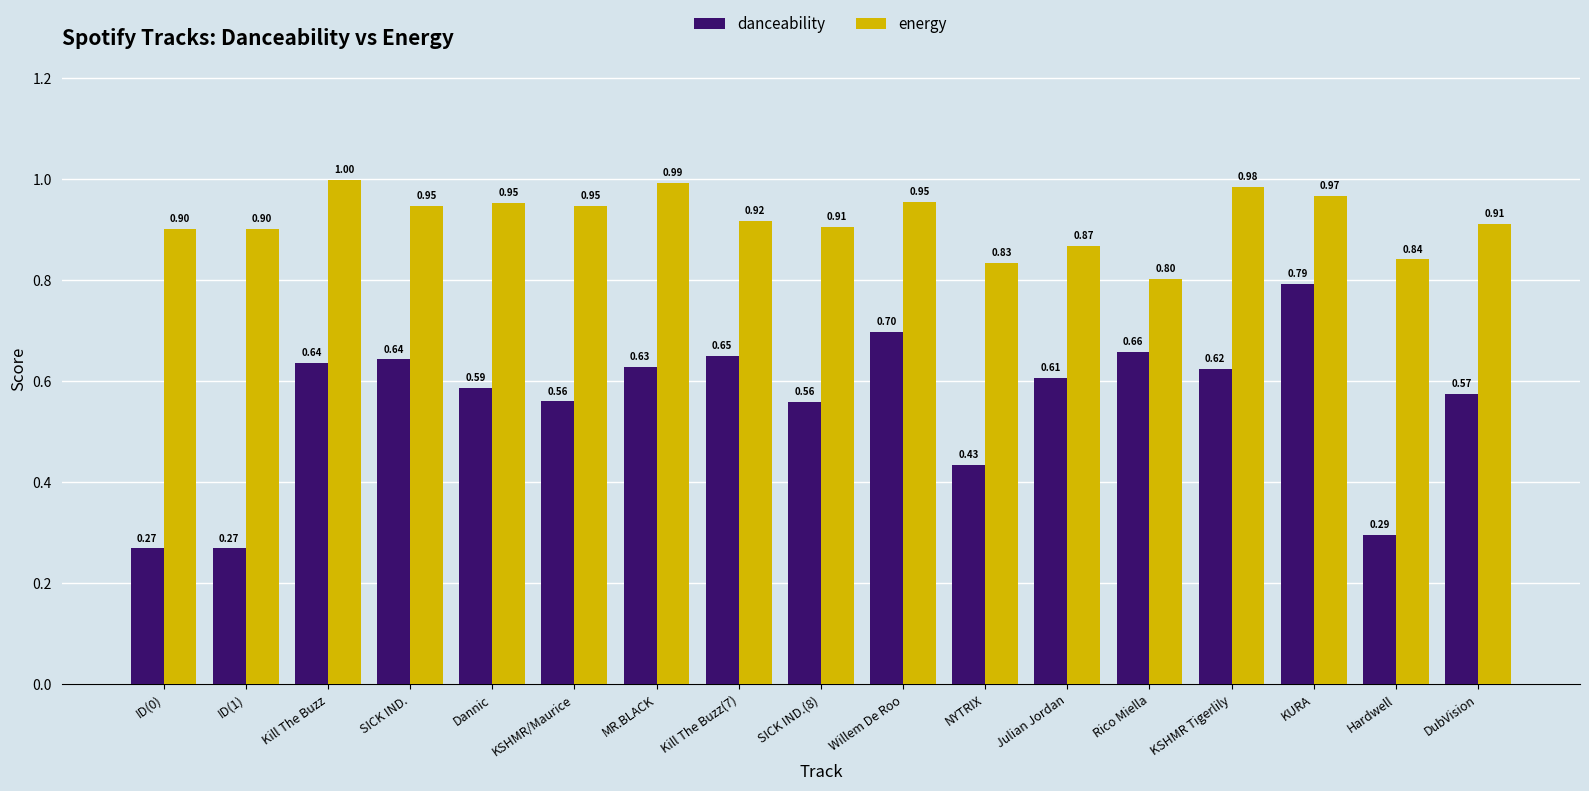

At how many categories does at least one series exceed 0?

17